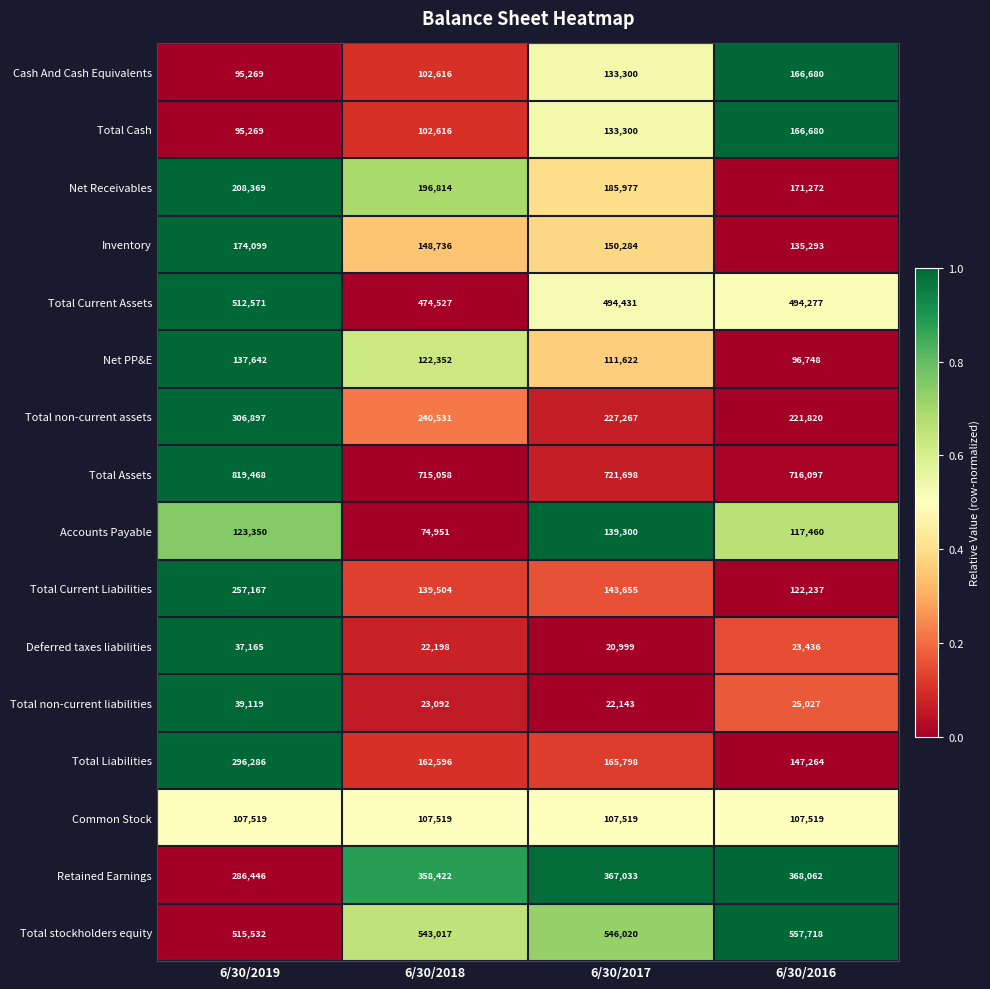

Is it true that Common Stock equals 107519 at 6/30/2017?

True